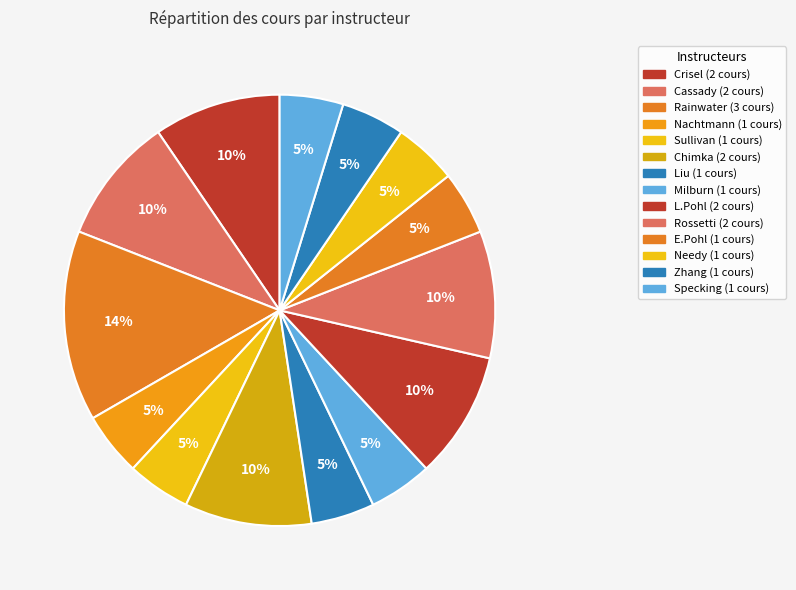

What is the change in value from L.Pohl to Zhang?

-1